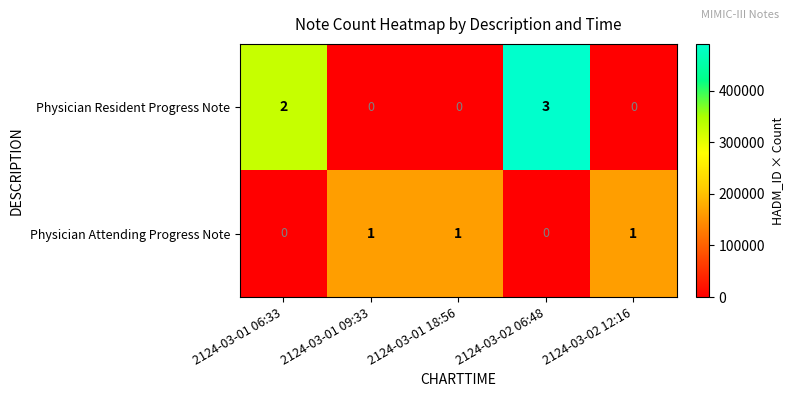

What is the maximum value shown in the chart?

3